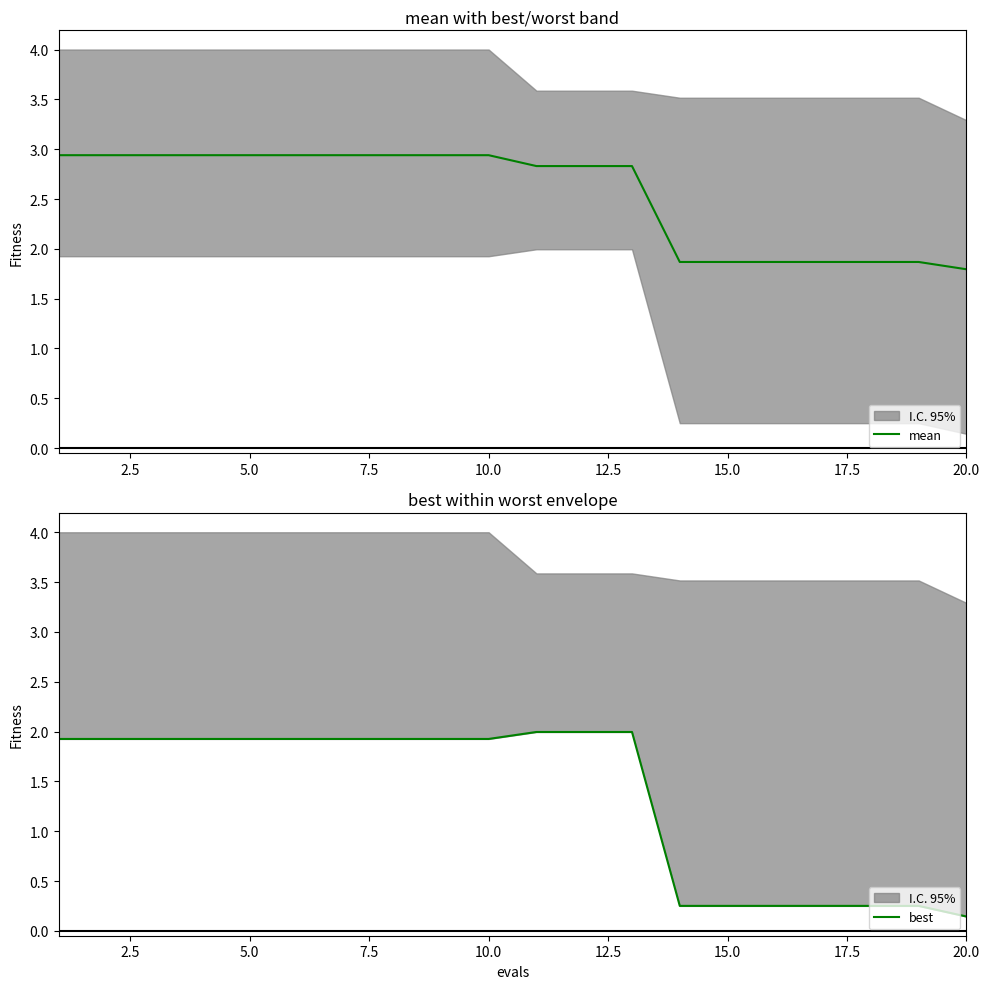

How many lines are shown in the chart?

2